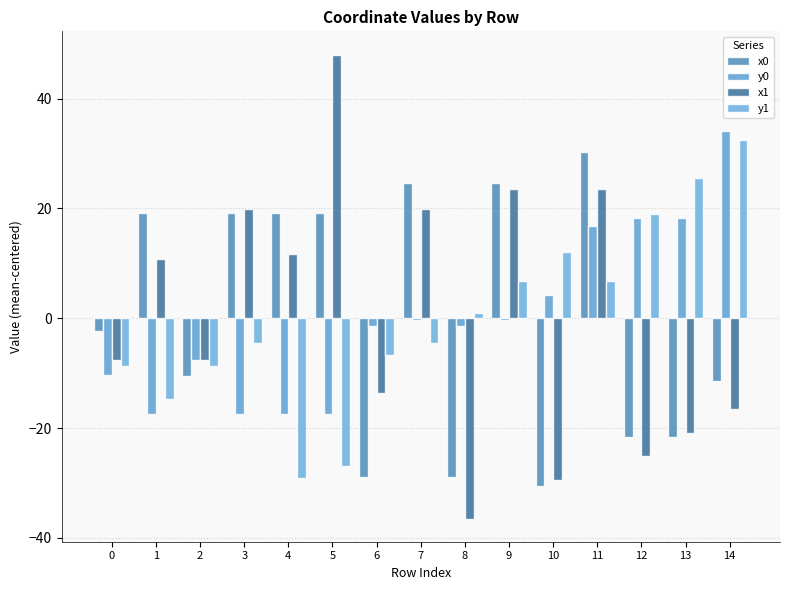

Between 9 and 13, which series saw the biggest shift?

x0